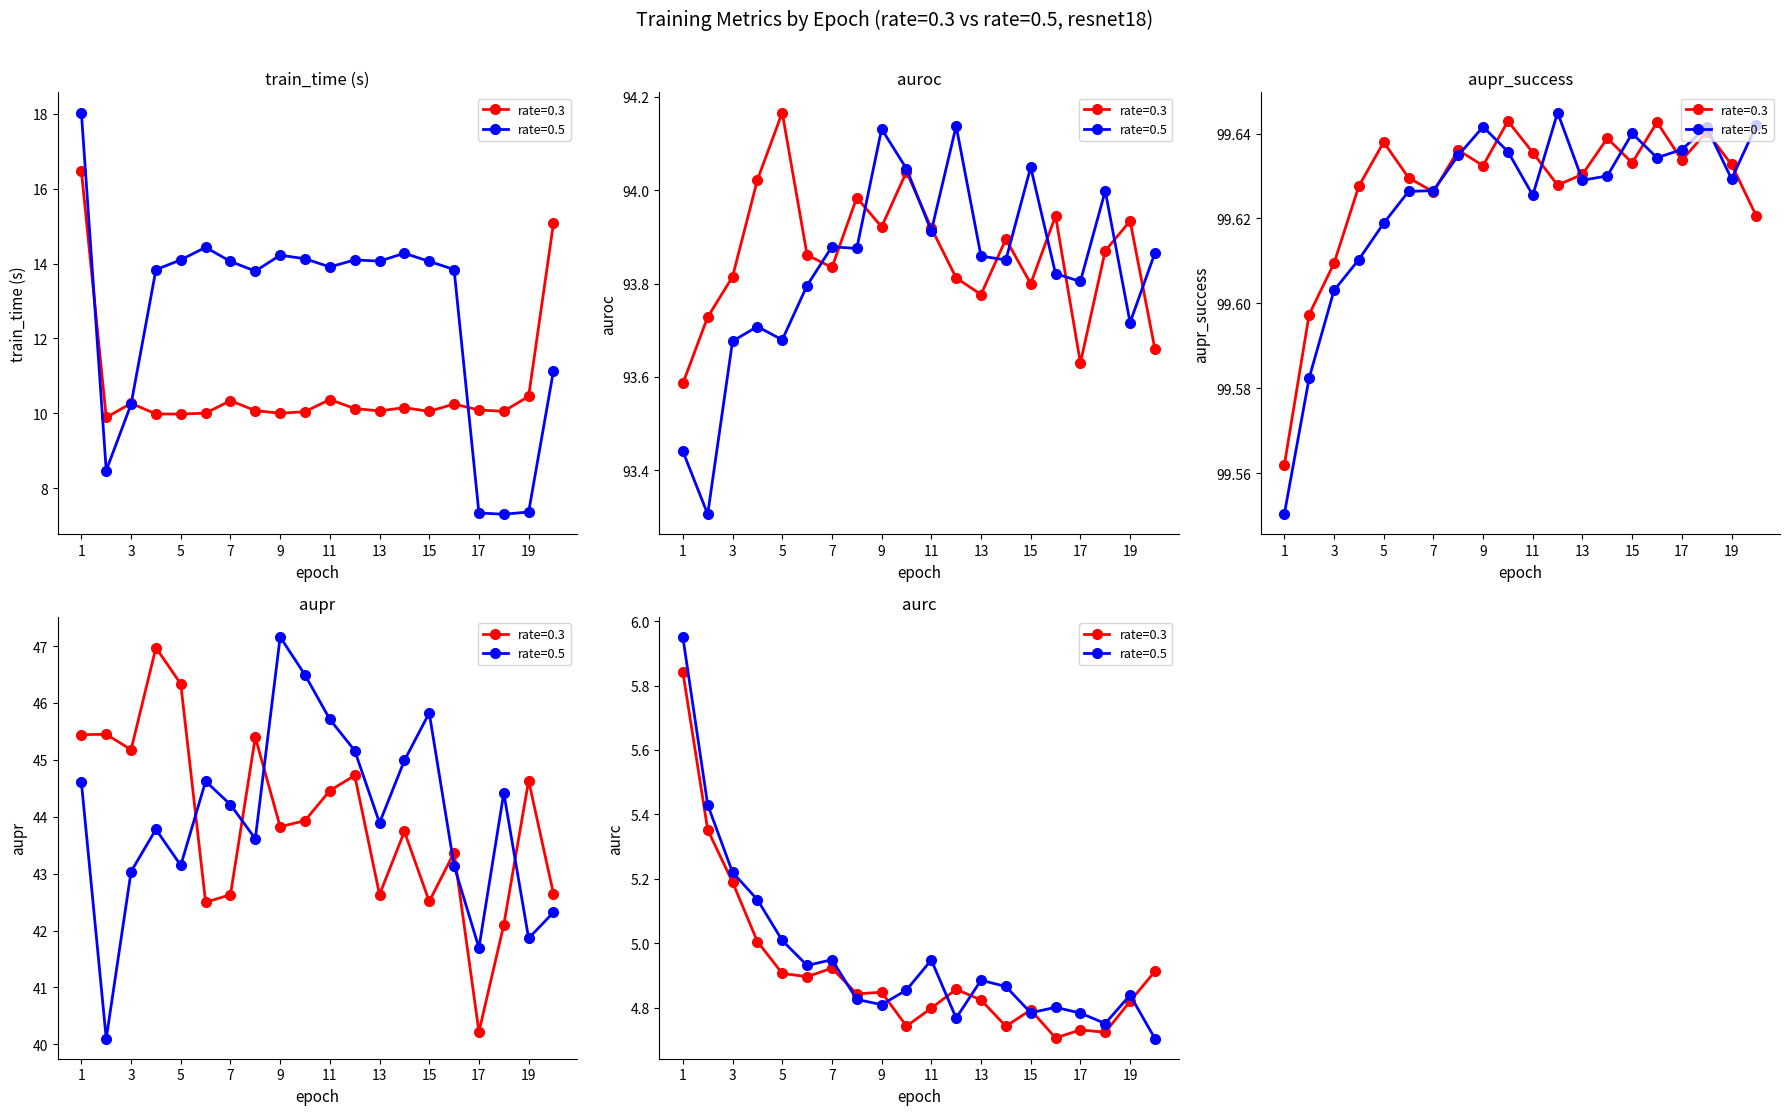

What is the sum of the rate=0.3 values at 1 and 12?

26.6